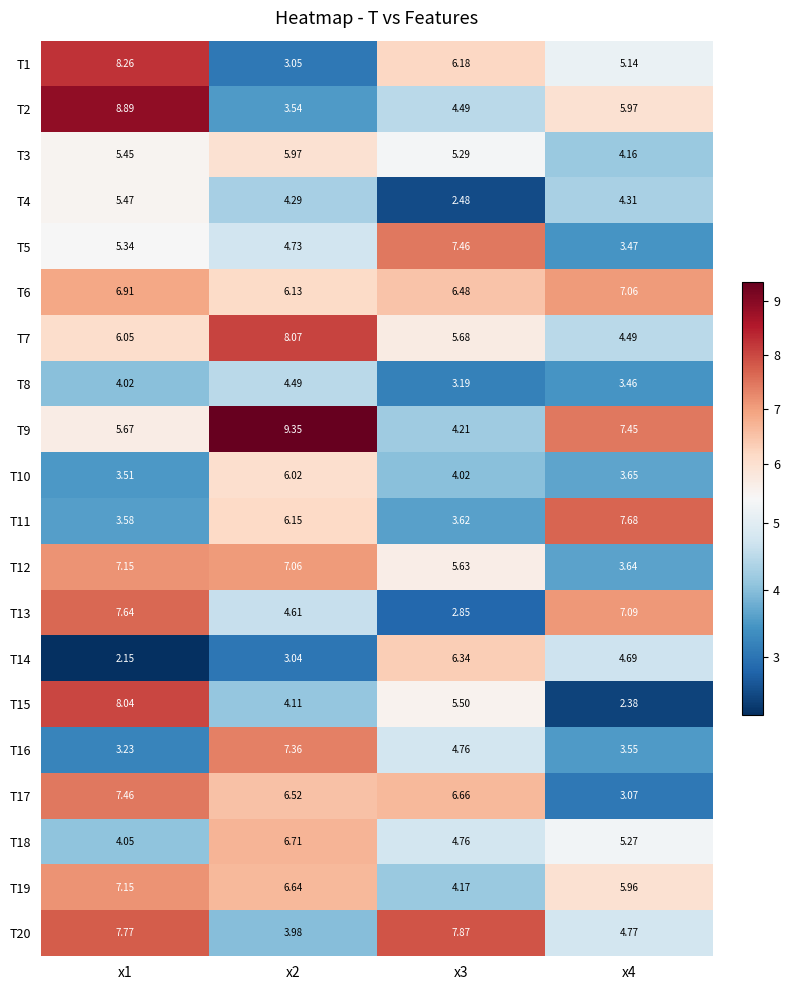

Is the value of T16 at x3 greater than the value of T4 at x4?

Yes